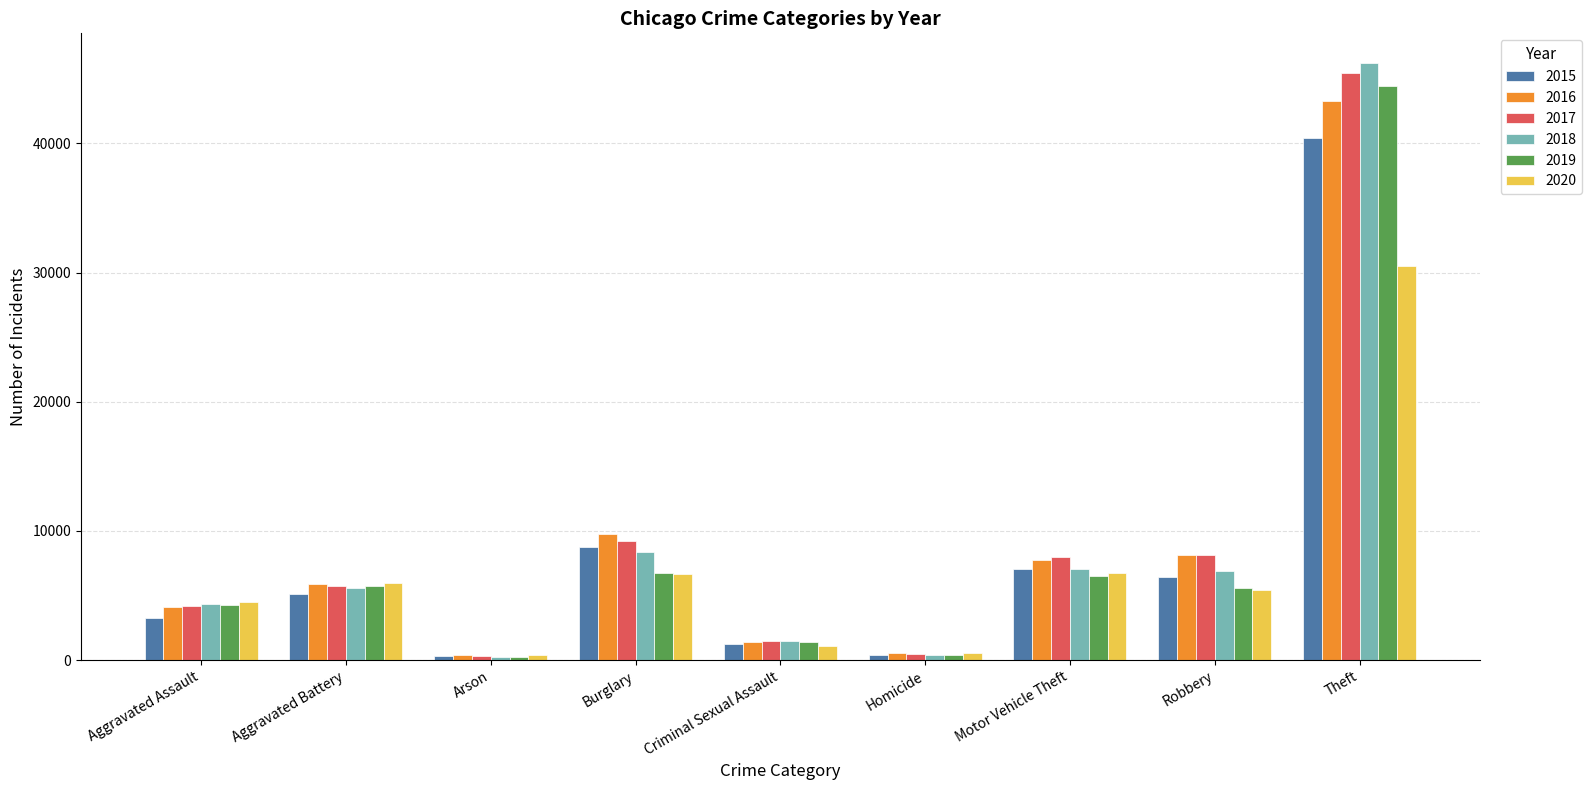

At which category is the sum across all series the highest?

Theft